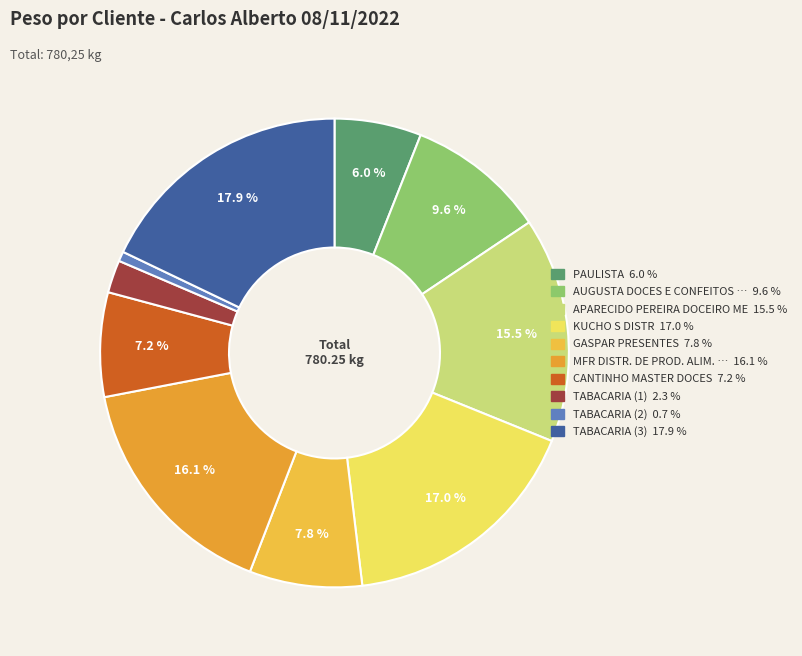

Is there a majority slice in this chart?

No